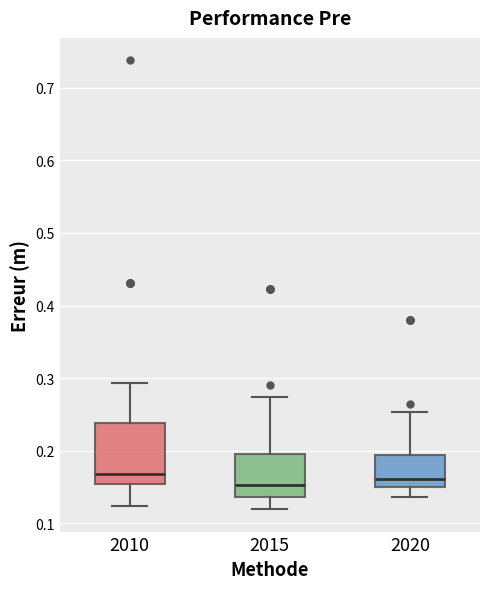

Comparing the boxes themselves (not the whiskers), which one is the tallest?

2010